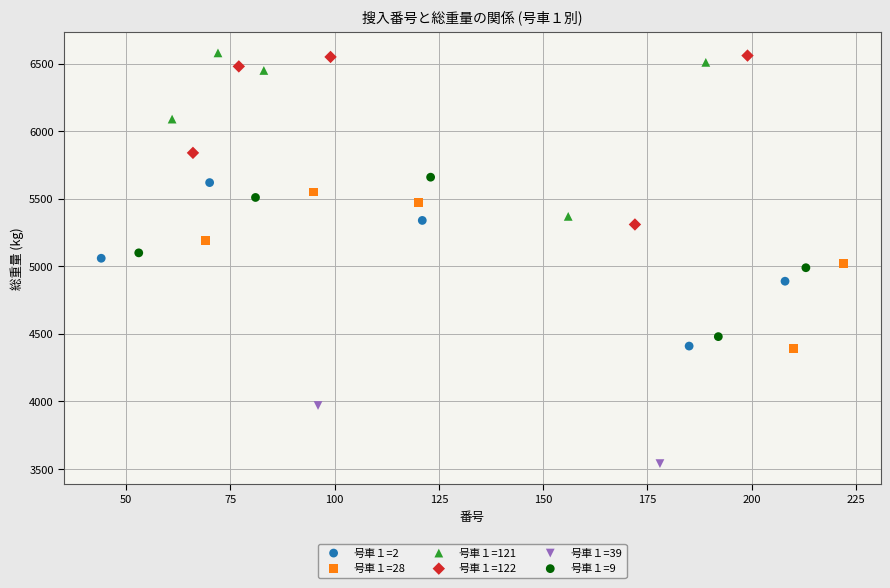

Which series contains the lowest Y value?

号車１=39